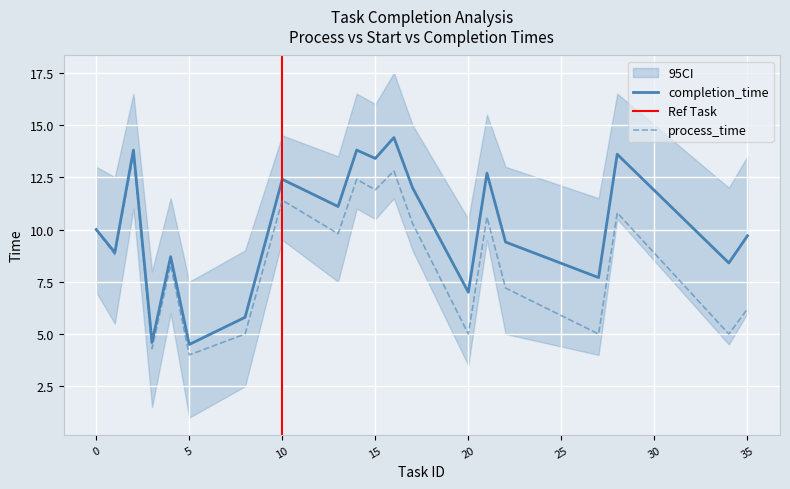

Between 4 and 2, which is larger?

2